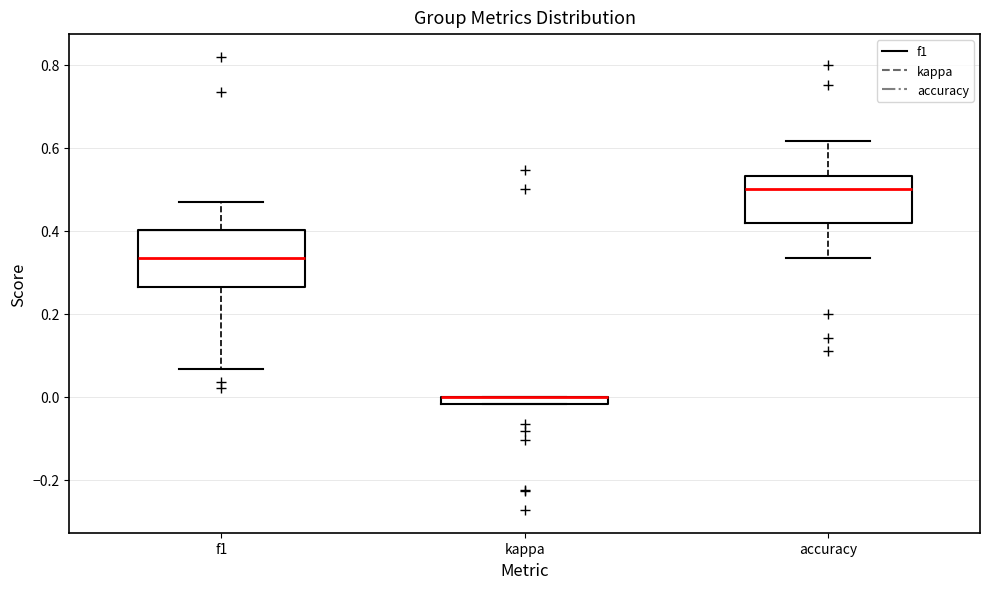

Where does the lower whisker of the box for accuracy end on the y-axis? The values are not printed on the chart, so give them approximately, as read against the axis.

0.34